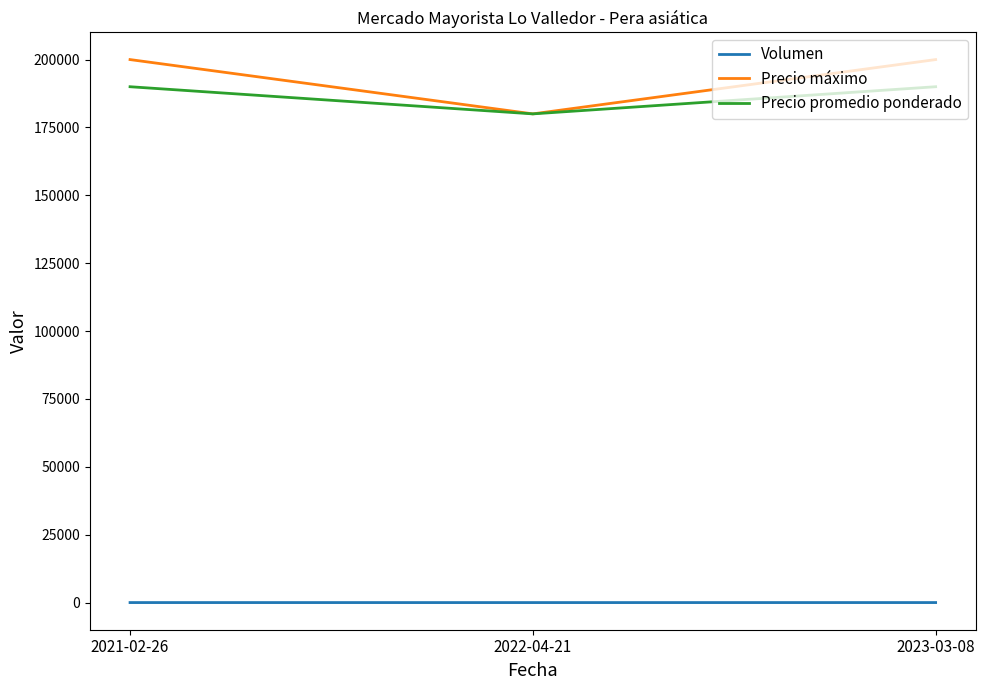

What is the maximum value for Volumen?

14